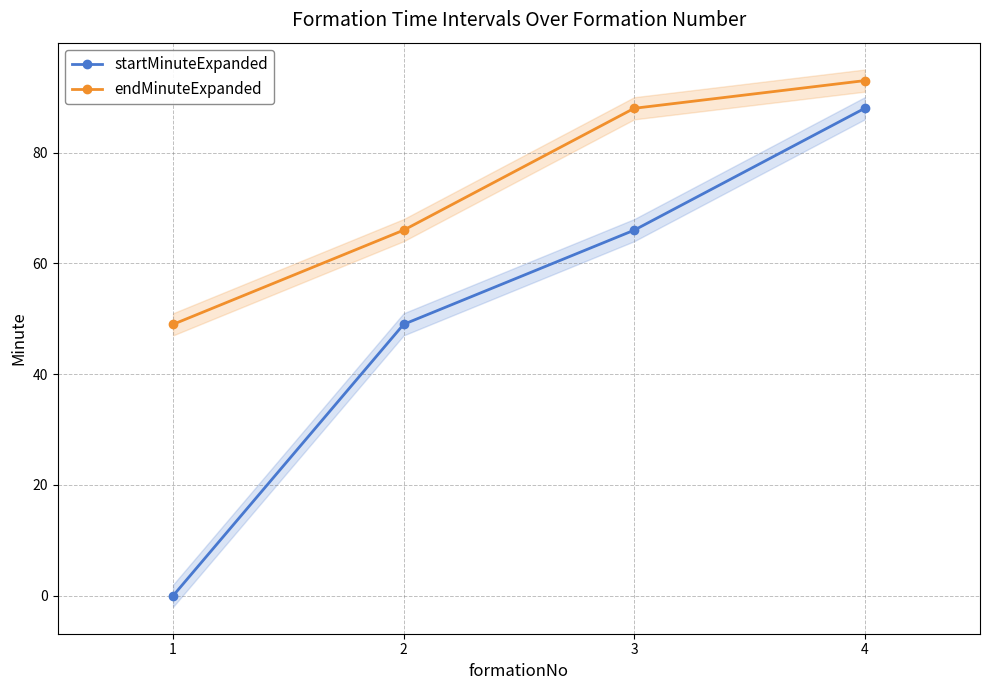

What is the average value of the startMinuteExpanded series?

51